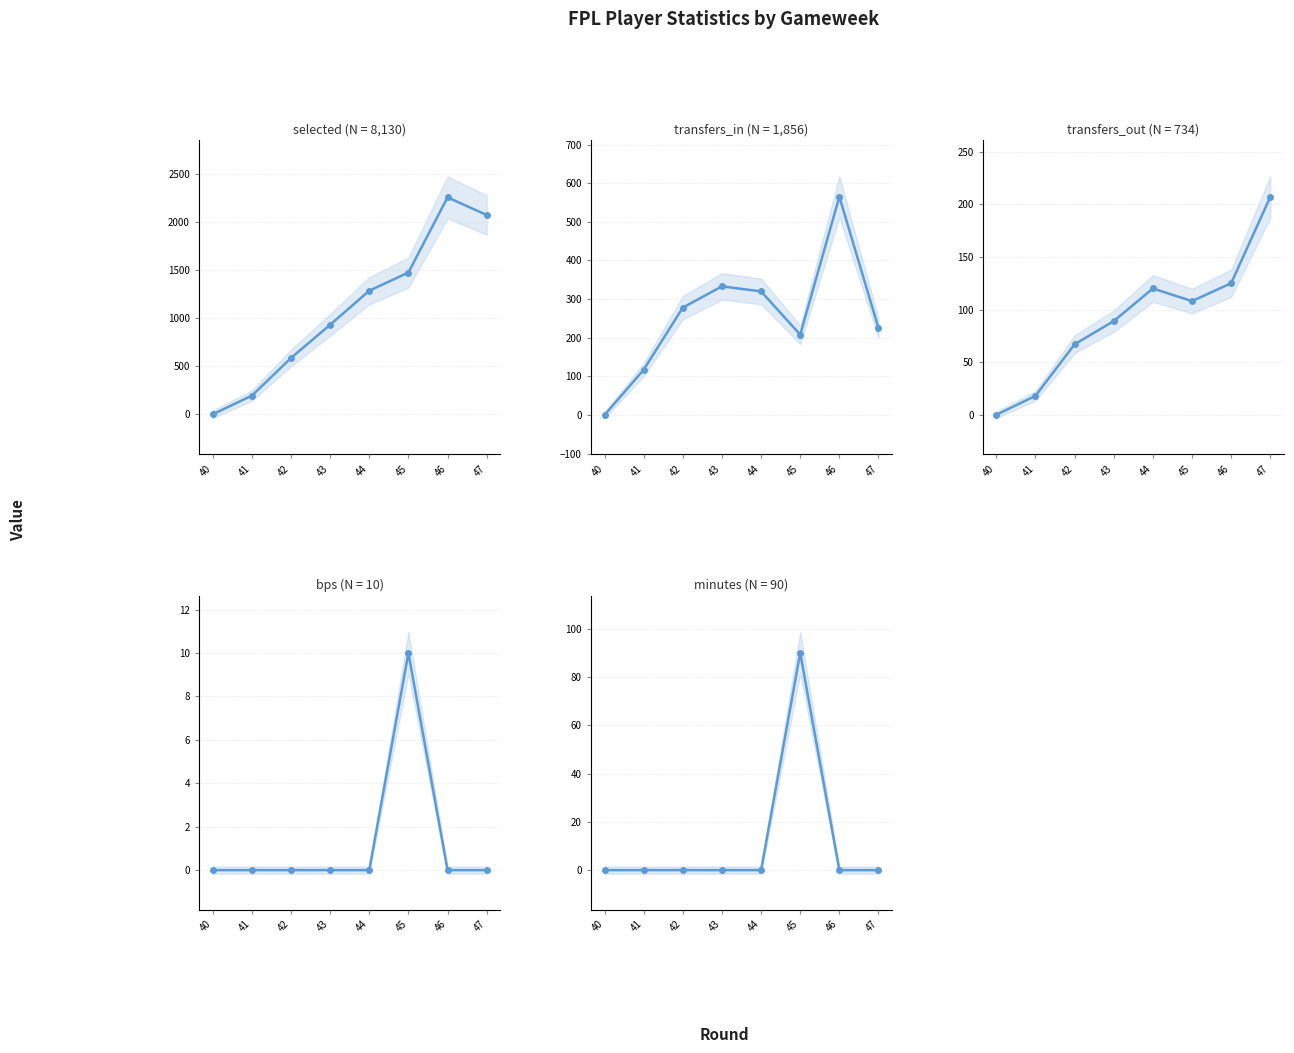

List the series in order of their peak value, lowest first.

bps, minutes, transfers_out, transfers_in, selected